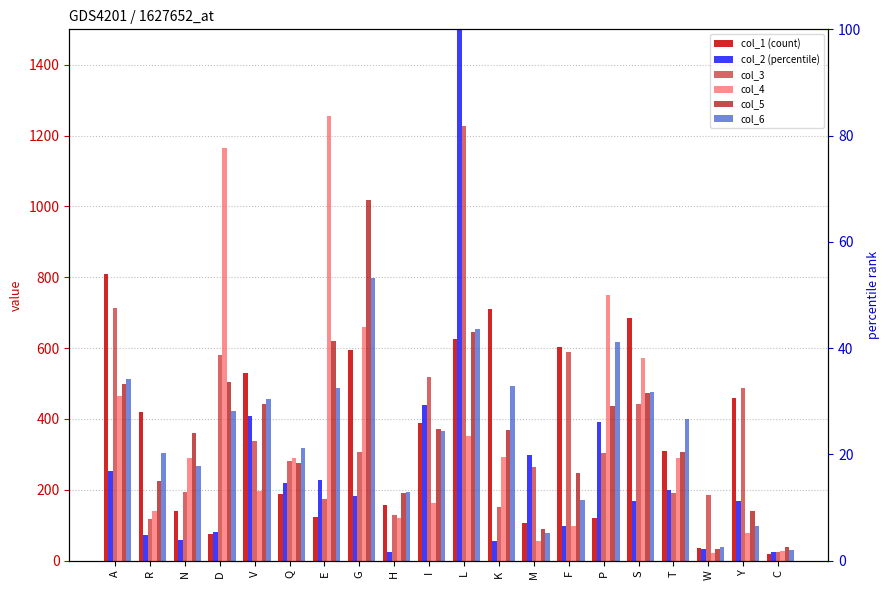

How many bars are there in each group?

6